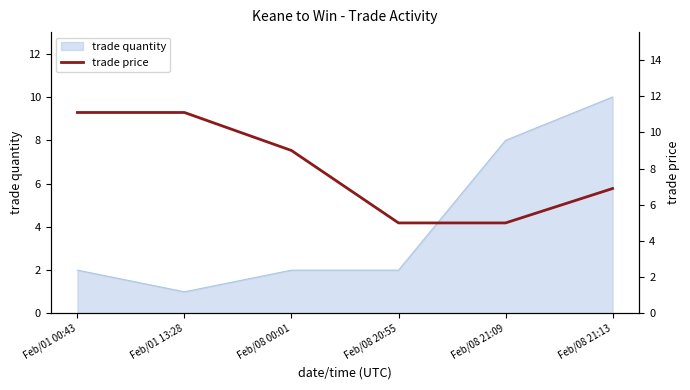

The value at Feb/08 20:55 is 2.1. True or false?

False